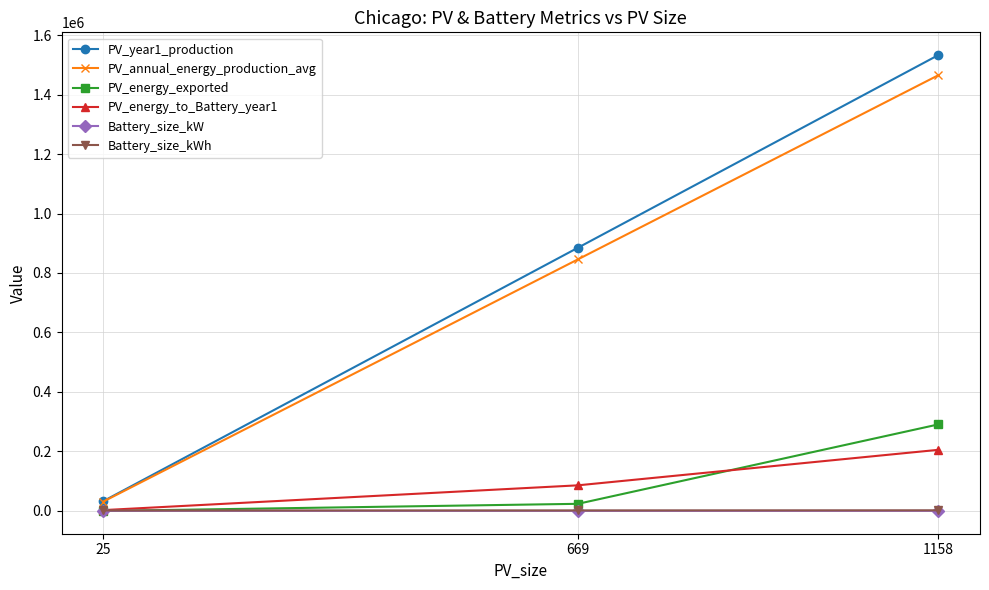

What is the sum of all Battery_size_kW values?

641.0